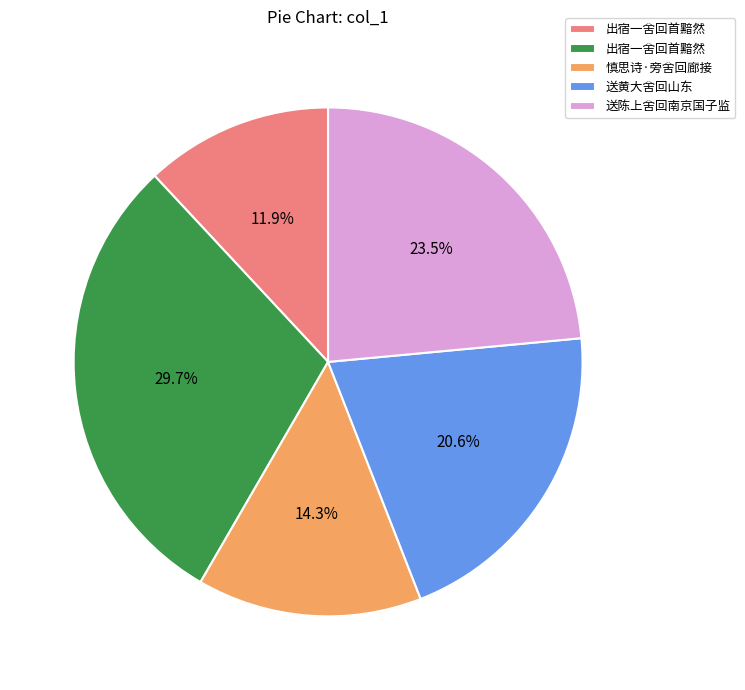

Is there a majority slice in this chart?

No